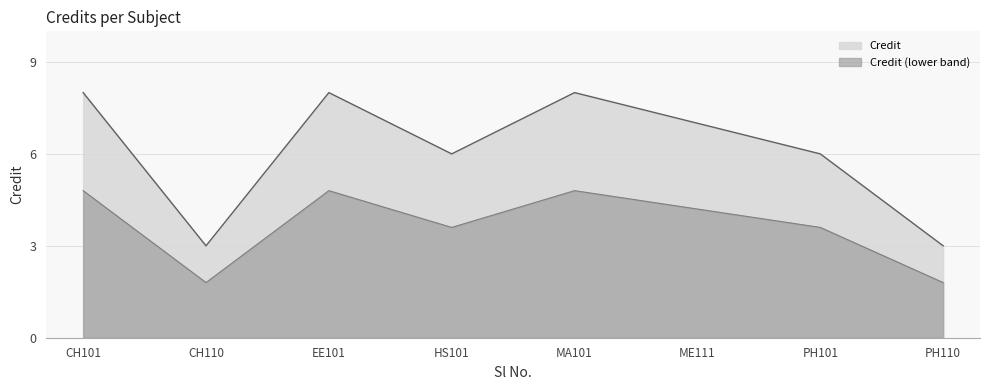

Does the chart have visible grid lines?

Yes